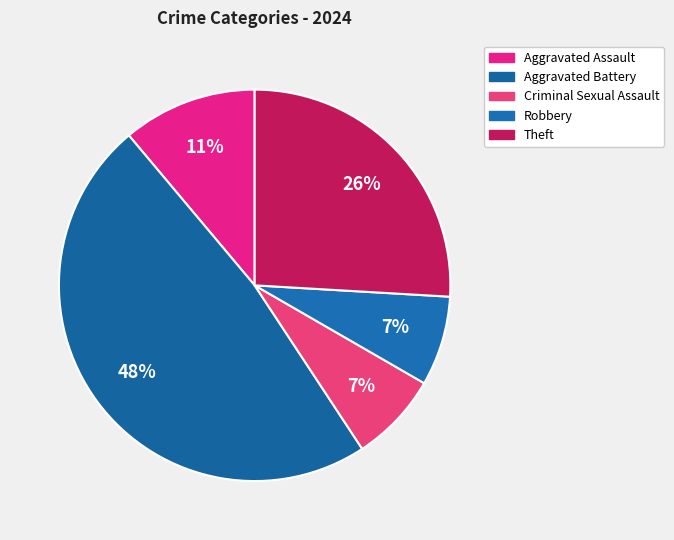

The Aggravated Battery slice represents 58% of the pie. True or false?

False